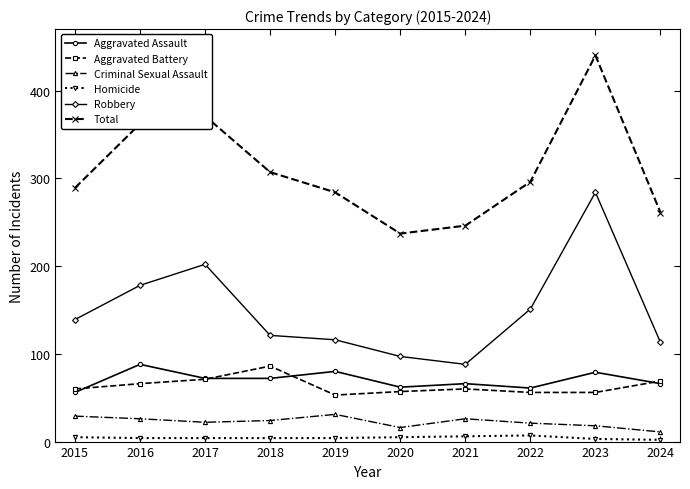

What is the sum of all Total values?

3093